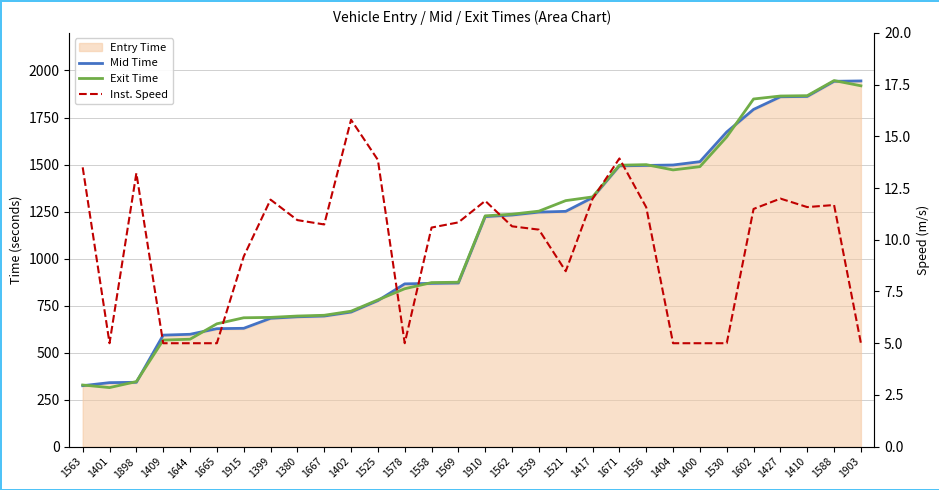

Which series has the widest spread of values?

Exit Time